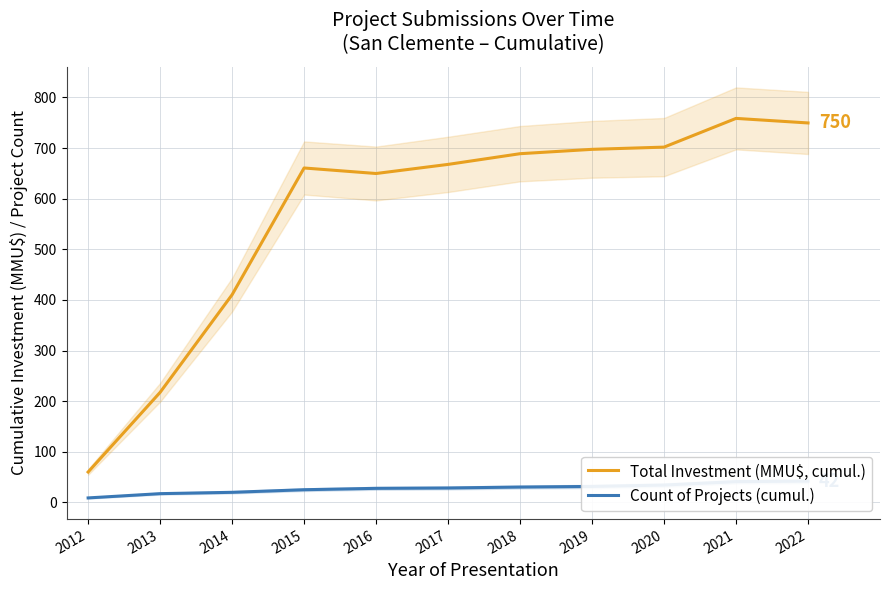

At how many categories does at least one series exceed 675?

5